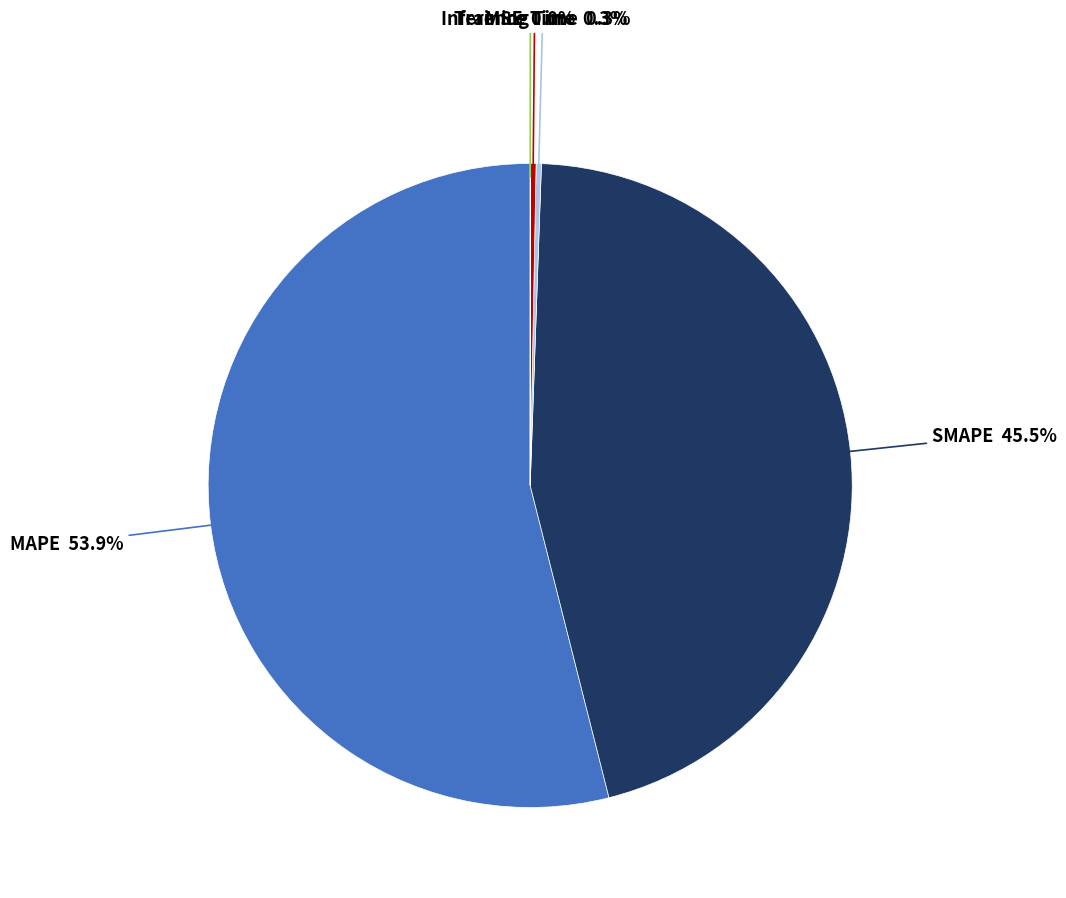

Is there a majority slice in this chart?

Yes